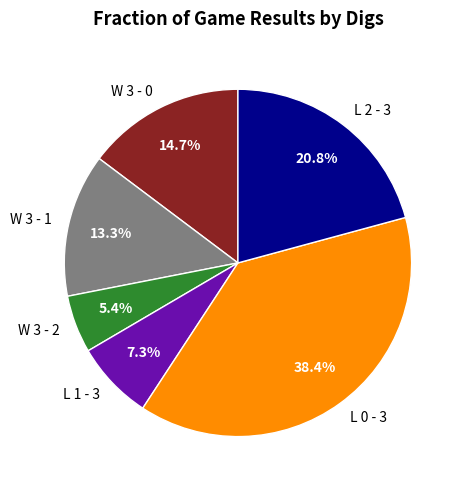

What is the largest slice in the pie chart?

L 0 - 3